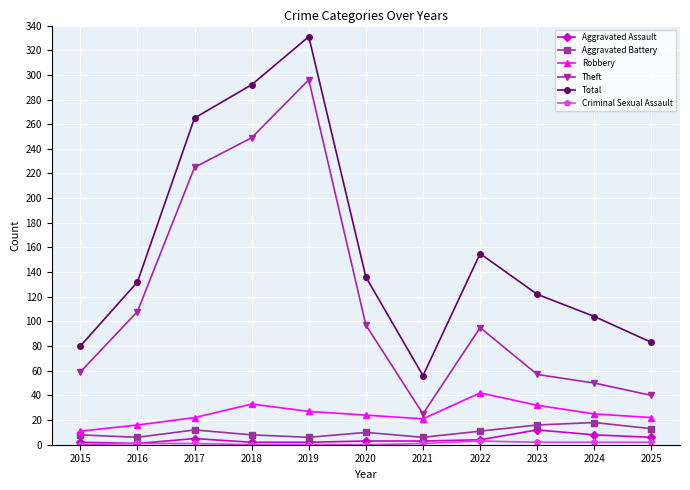

How many data points in Robbery are less than 24?

5